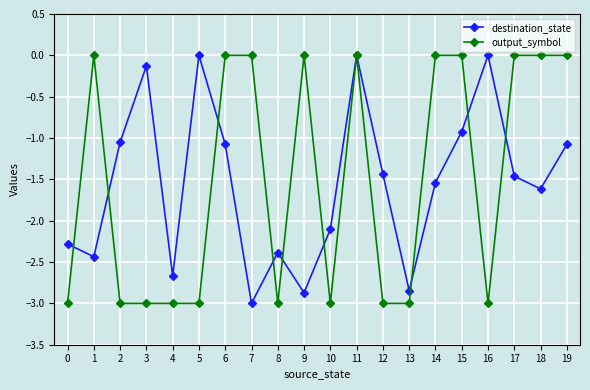

What is the value of the destination_state point at the 9th from the left?

-2.4